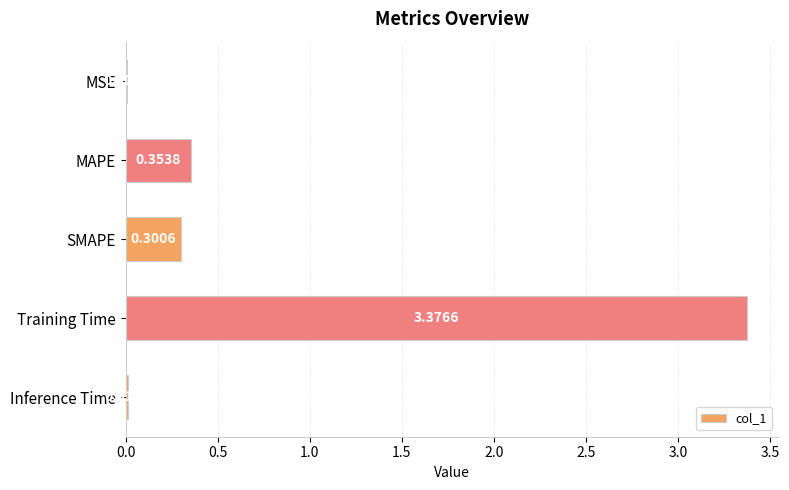

Where is the data nearest to the value 1?

MAPE